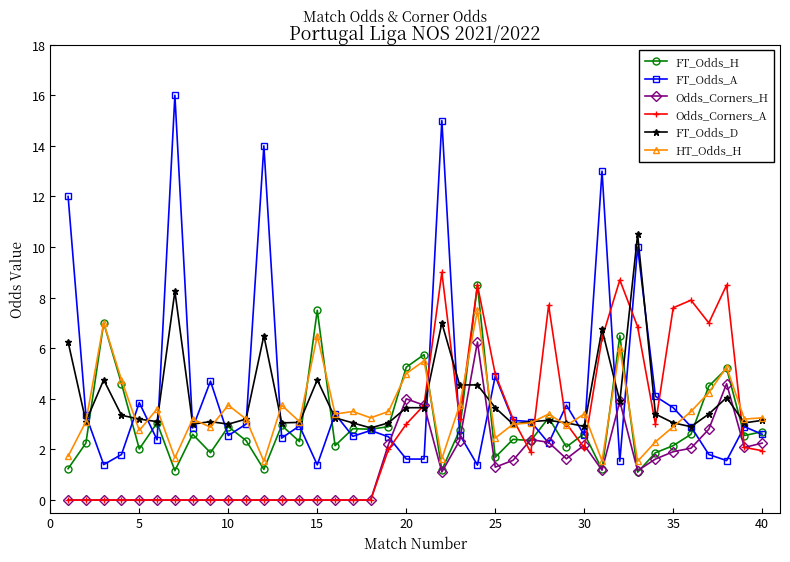

How many categories are shown in the chart?

40